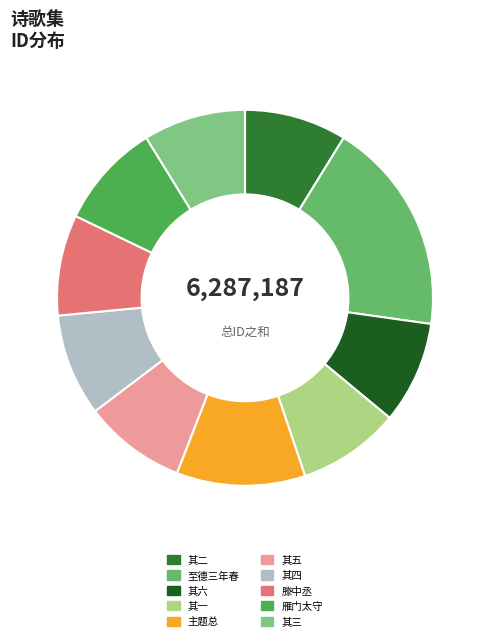

How many slices are in this pie chart?

10